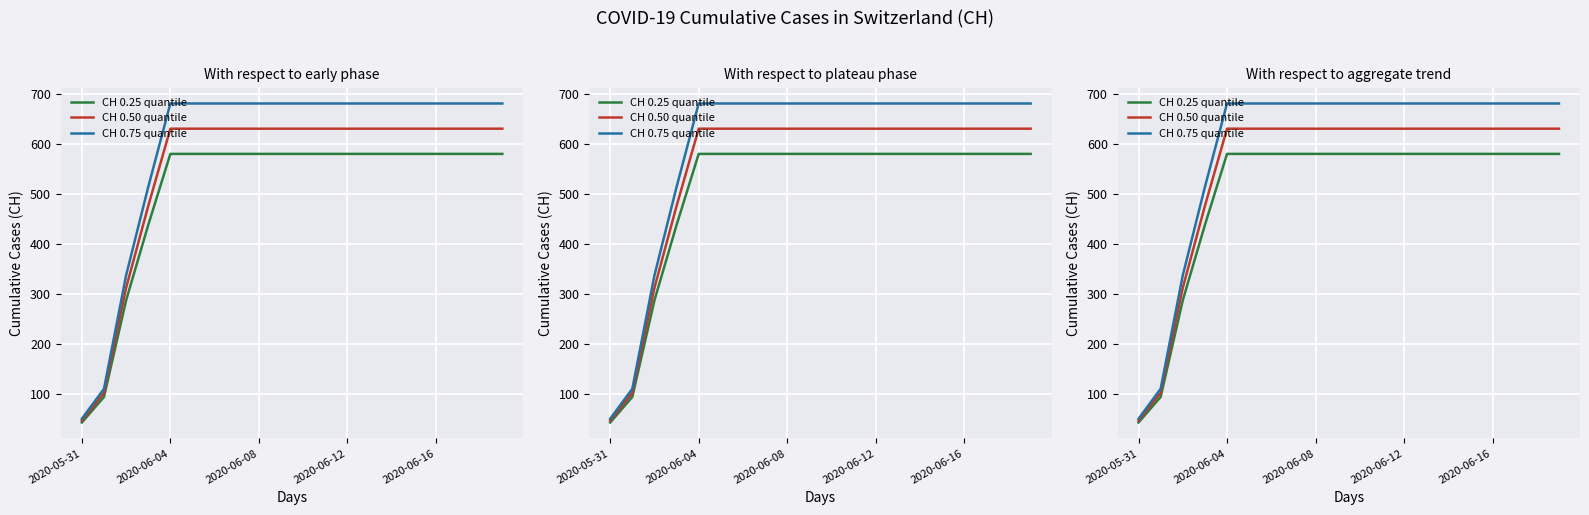

True or false: CH 0.25 quantile has more than 2 interior local peaks.

False